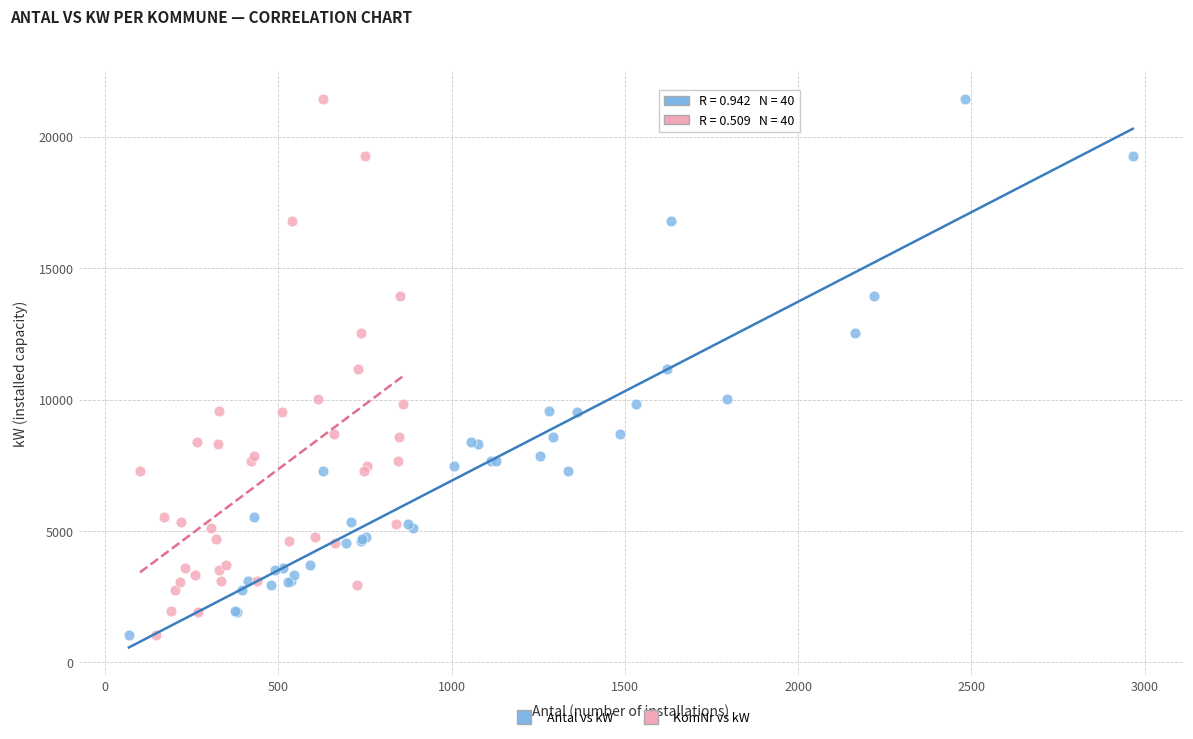

What are all the series names shown in the legend?

Antal vs kW, KomNr vs kW